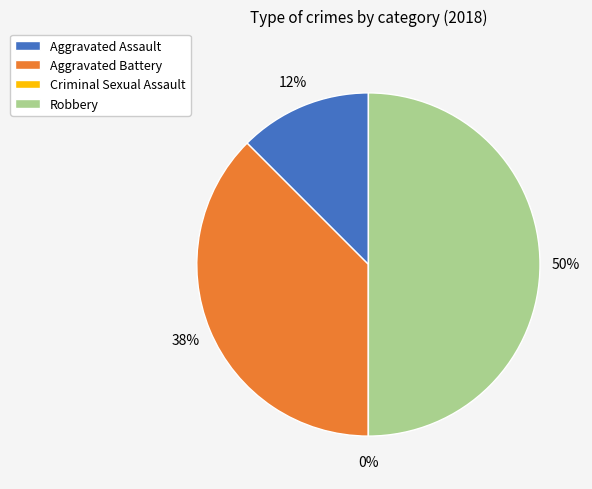

To the nearest percent, what portion does Aggravated Battery represent?

38%